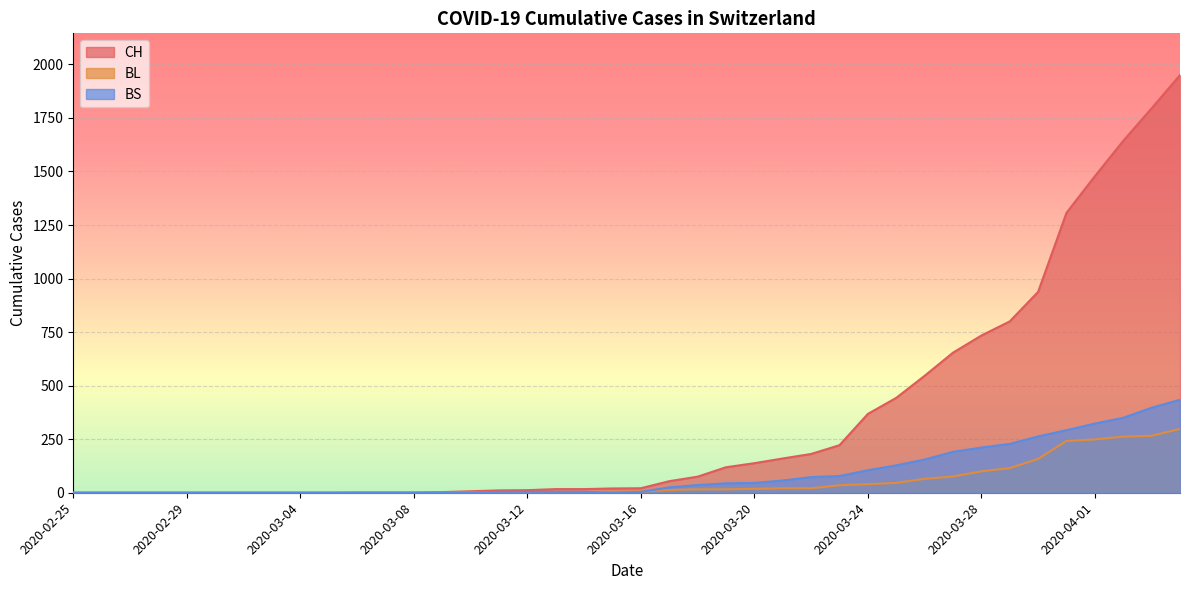

At which category is the sum across all series the highest?

2020-04-04